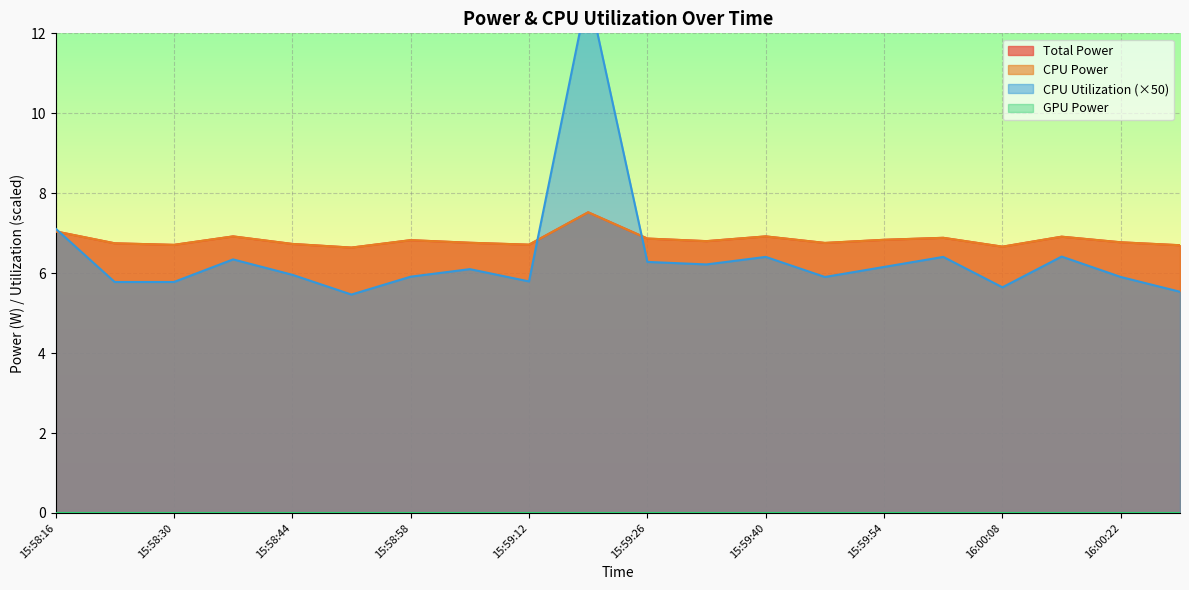

Reading left to right, extract all data points from this chart.

Total Power: 7.0	6.7	6.7	6.9	6.7	6.6	6.8	6.8	6.7	7.5	6.9	6.8	6.9	6.8	6.8	6.9	6.7	6.9	6.8	6.7
CPU Power: 7.0	6.7	6.7	6.9	6.7	6.6	6.8	6.8	6.7	7.5	6.9	6.8	6.9	6.8	6.8	6.9	6.7	6.9	6.8	6.7
CPU Utilization: 7.1	5.8	5.8	6.3	6.0	5.5	5.9	6.1	5.8	13.1	6.3	6.2	6.4	5.9	6.2	6.4	5.6	6.4	5.9	5.5